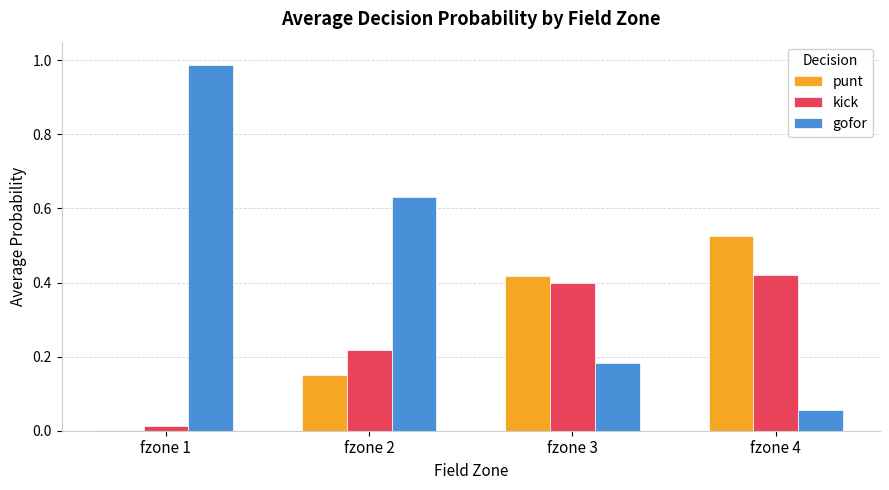

Which series has the largest total across all categories?

gofor